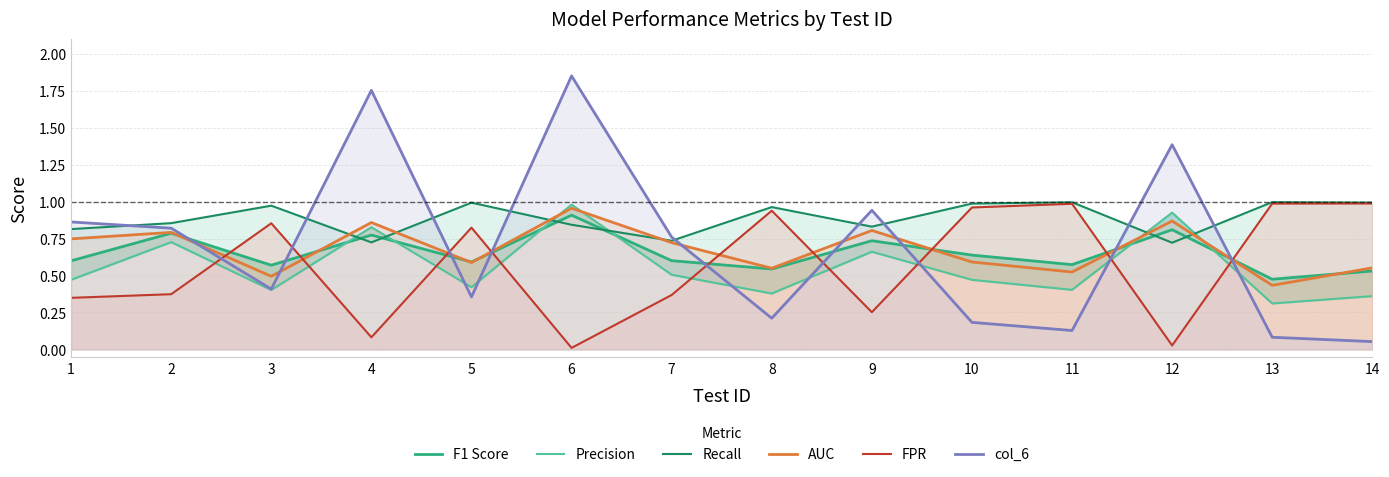

What is the greatest value displayed?

1.8